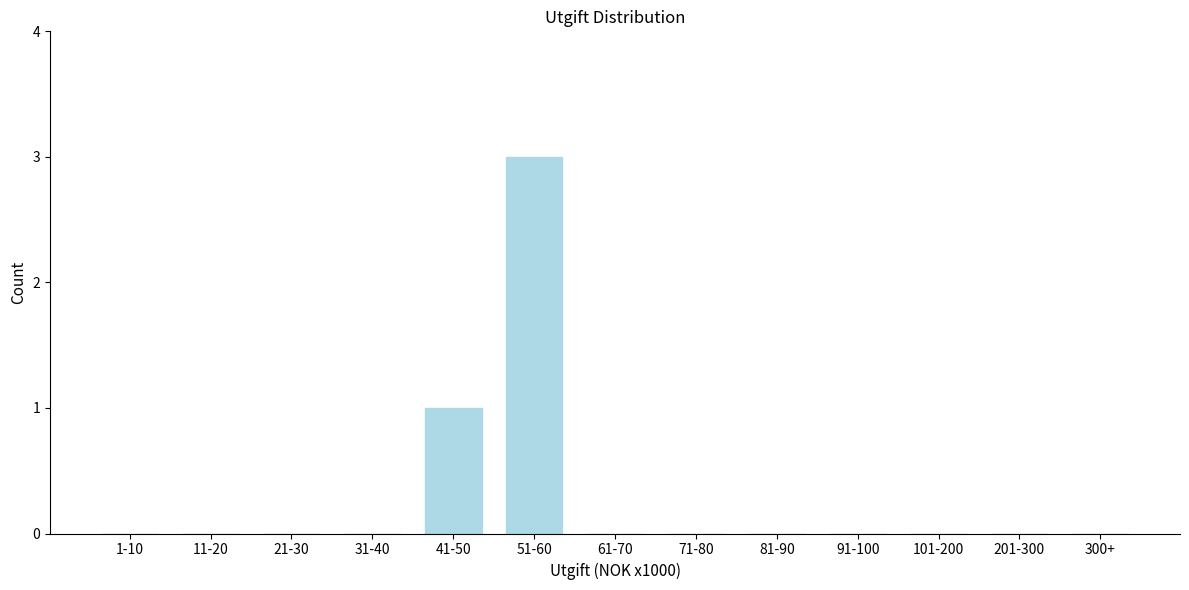

Reading left to right, list all the values displayed in this chart.

1-10=0	11-20=0	21-30=0	31-40=0	41-50=1	51-60=3	61-70=0	71-80=0	81-90=0	91-100=0	101-200=0	201-300=0	300+=0